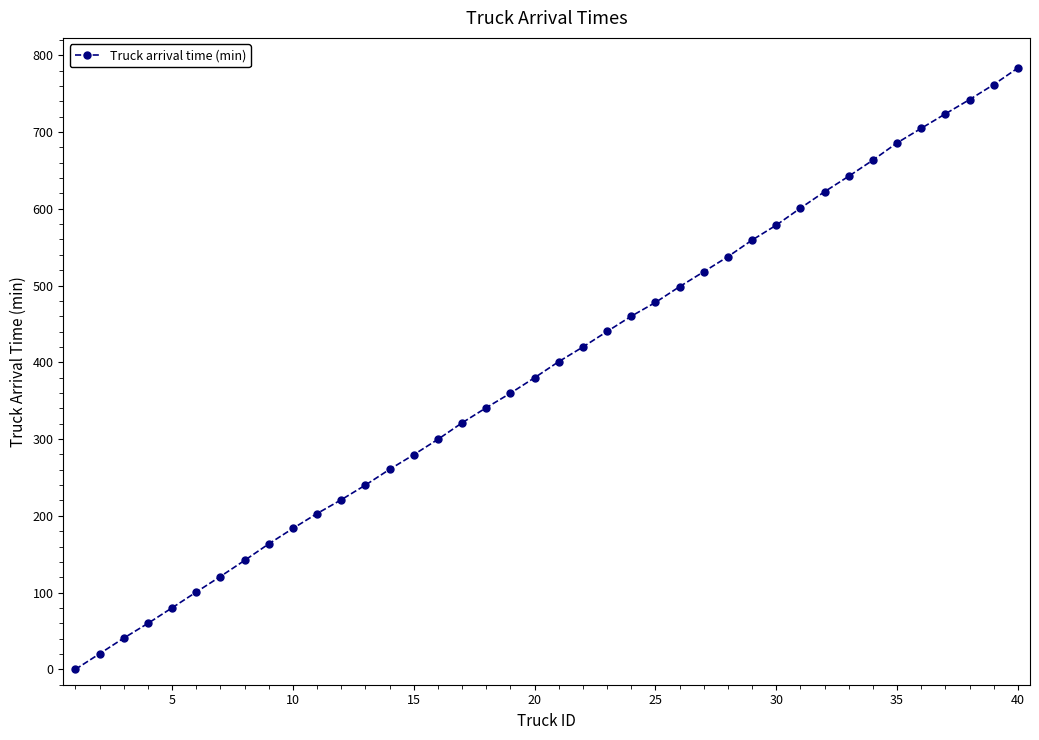

What is the value of the 20th point from the left?

379.9